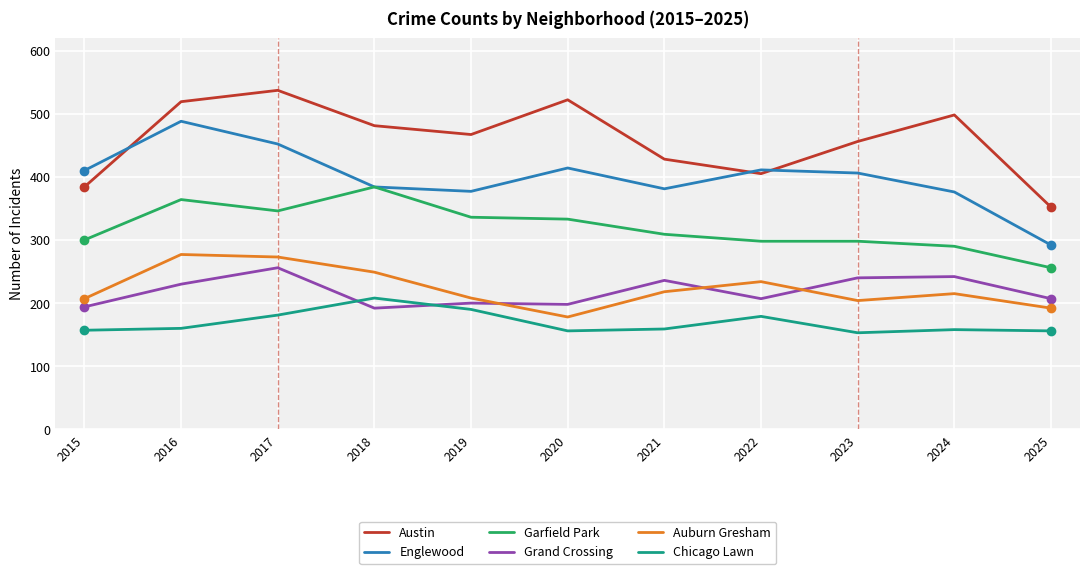

What is the total value across all series at 2021?

1731